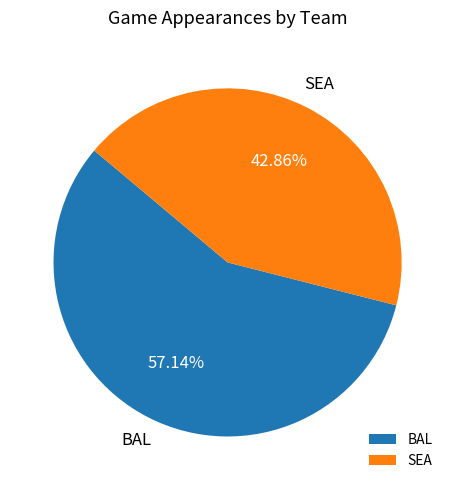

Between BAL and SEA, which is larger?

BAL